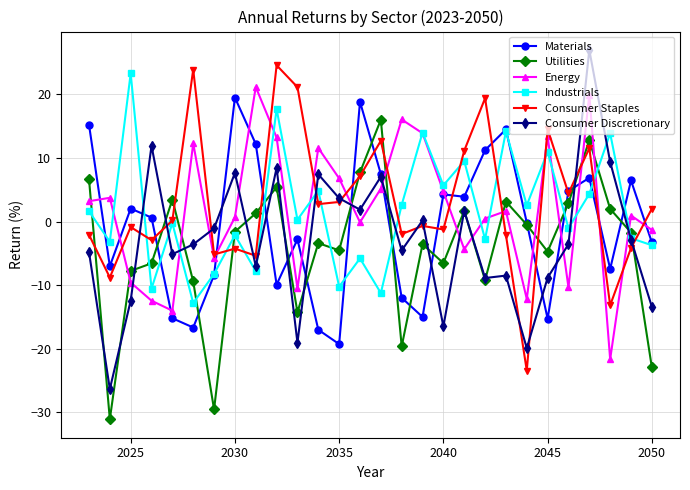

Which series ends up on top after the final intersection of Utilities and Energy?

Energy